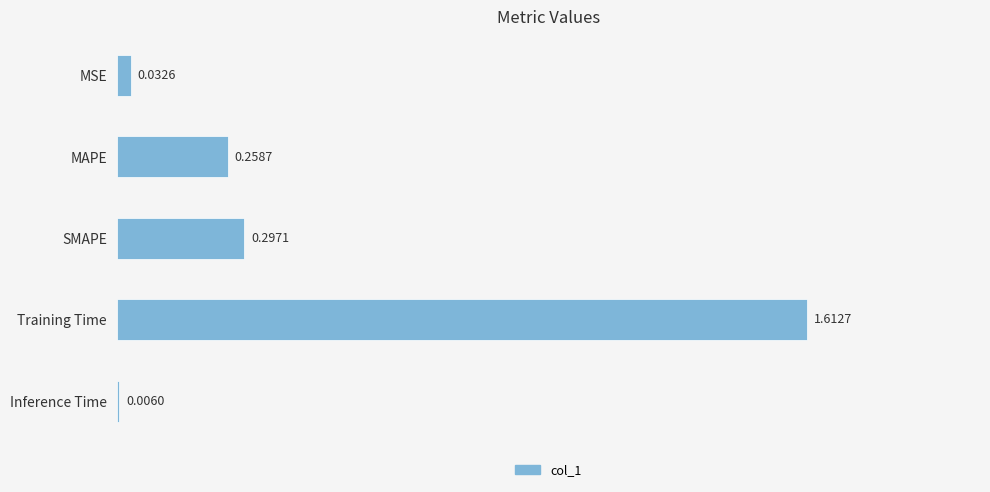

Which label corresponds to the largest value in the chart?

Training Time